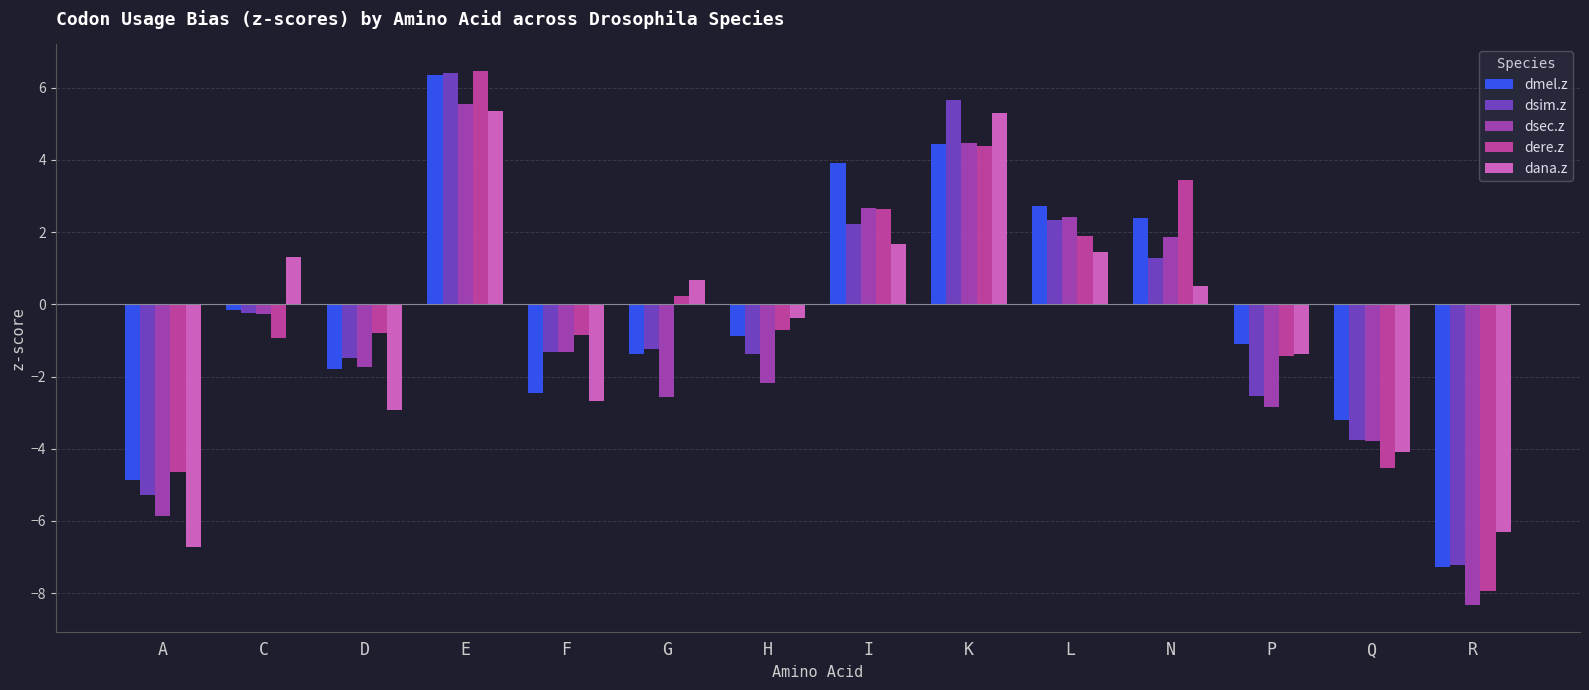

Between P and R, which series saw the biggest shift?

dere.z